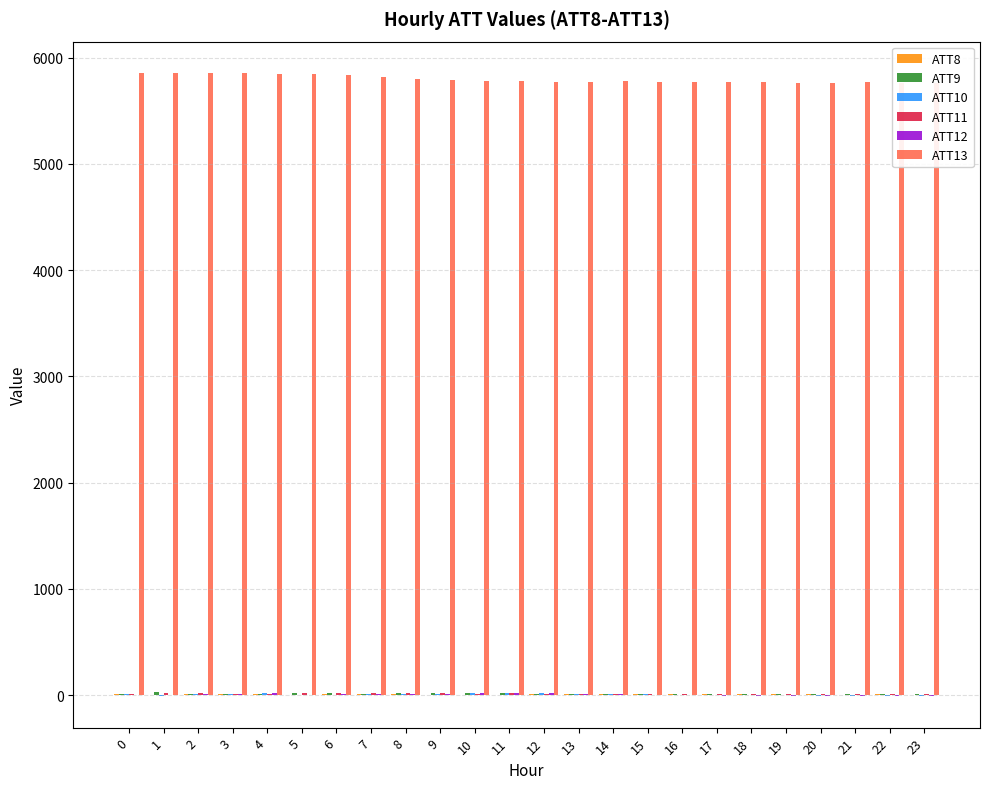

Which series has the widest spread of values?

ATT13